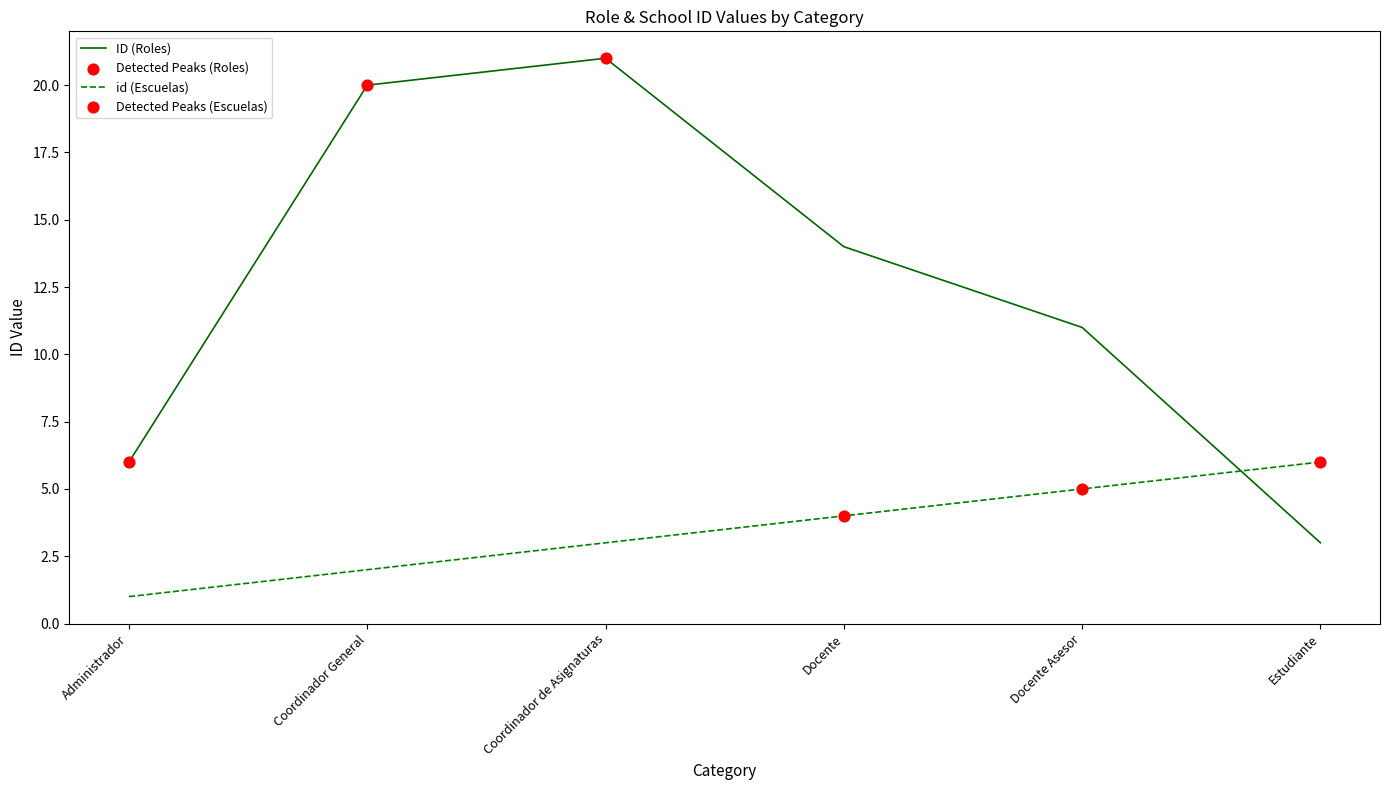

What is the spread (max minus min) of values at Estudiante?

3